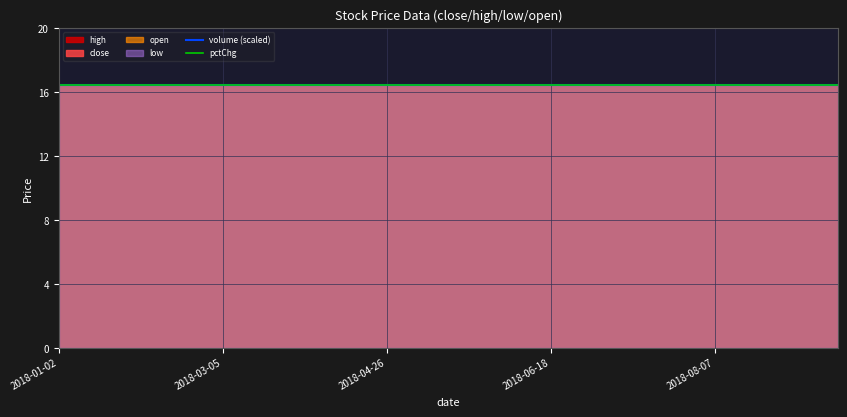

At which category is the sum across all series the highest?

2018-01-02